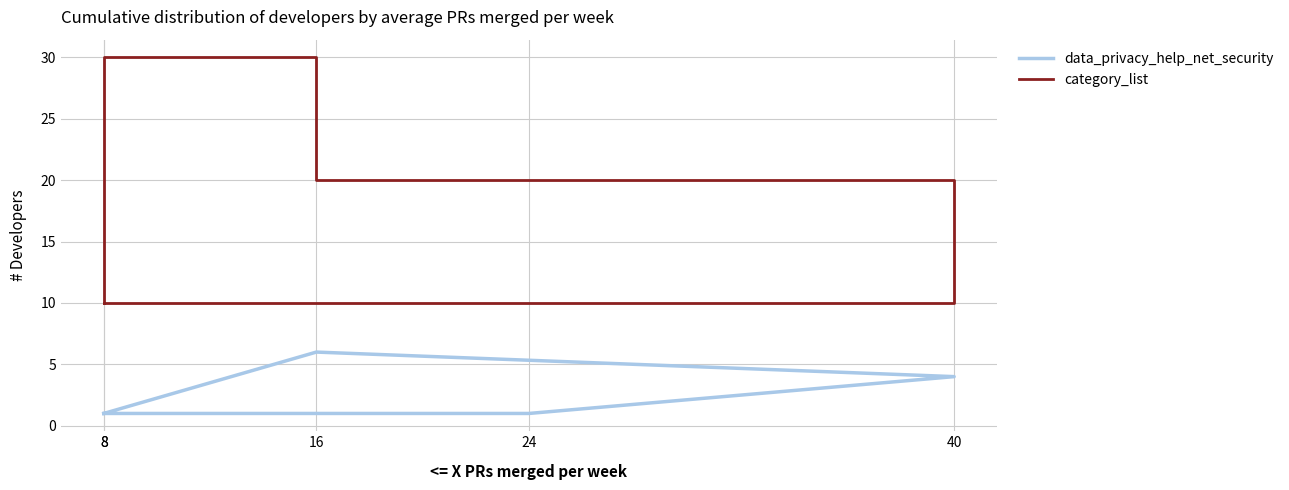

True or false: category_list and data_privacy_help_net_security intersect in this chart.

False